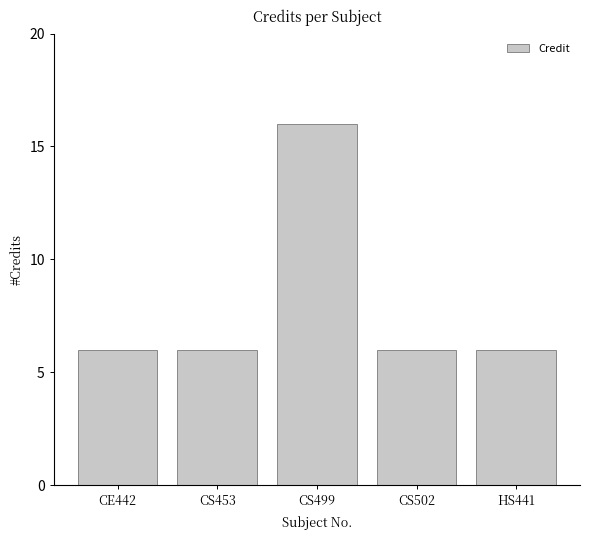

How many categories are shown in the chart?

5